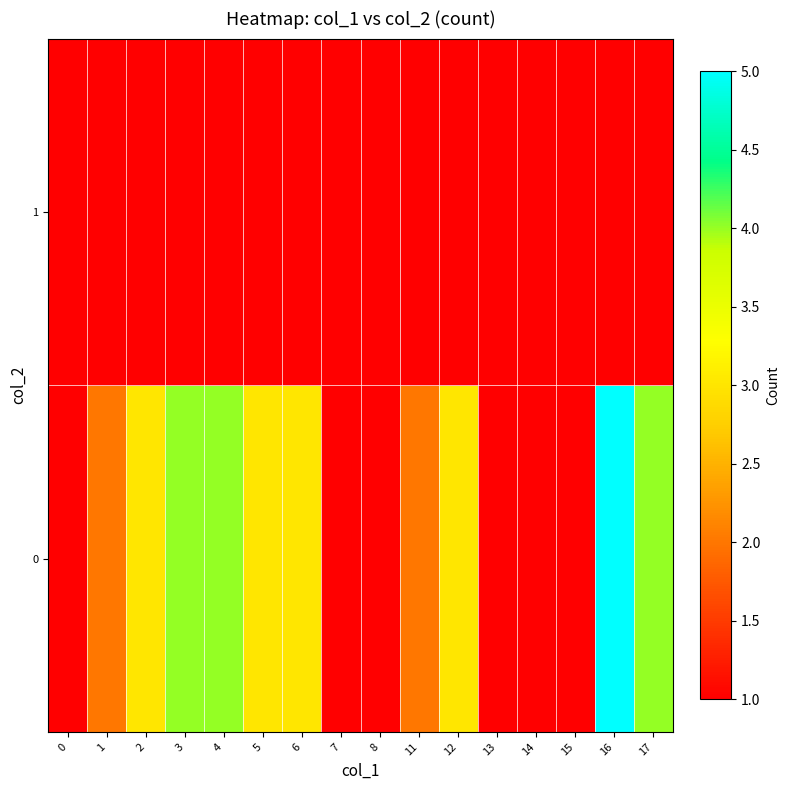

True or false: 0 has a value of 1.0 at 8.

True